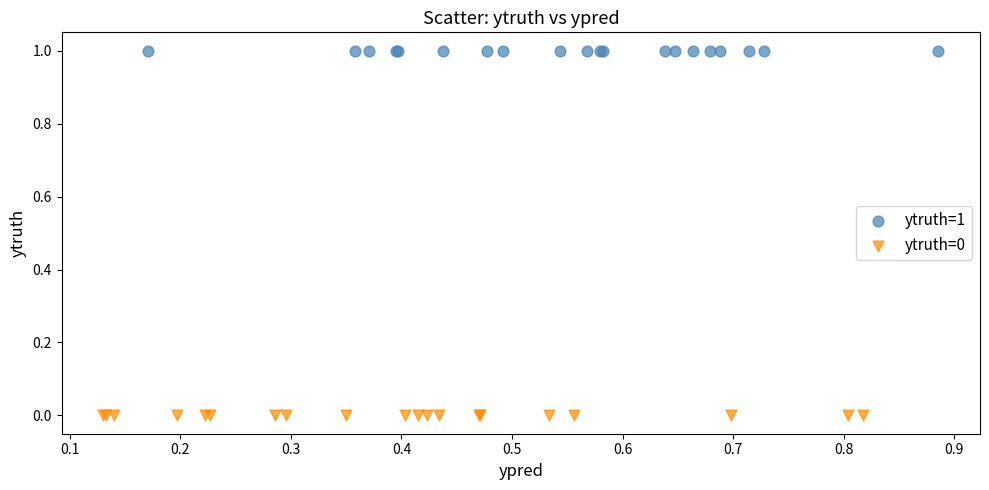

What are all the series names shown in the legend?

ytruth=1, ytruth=0